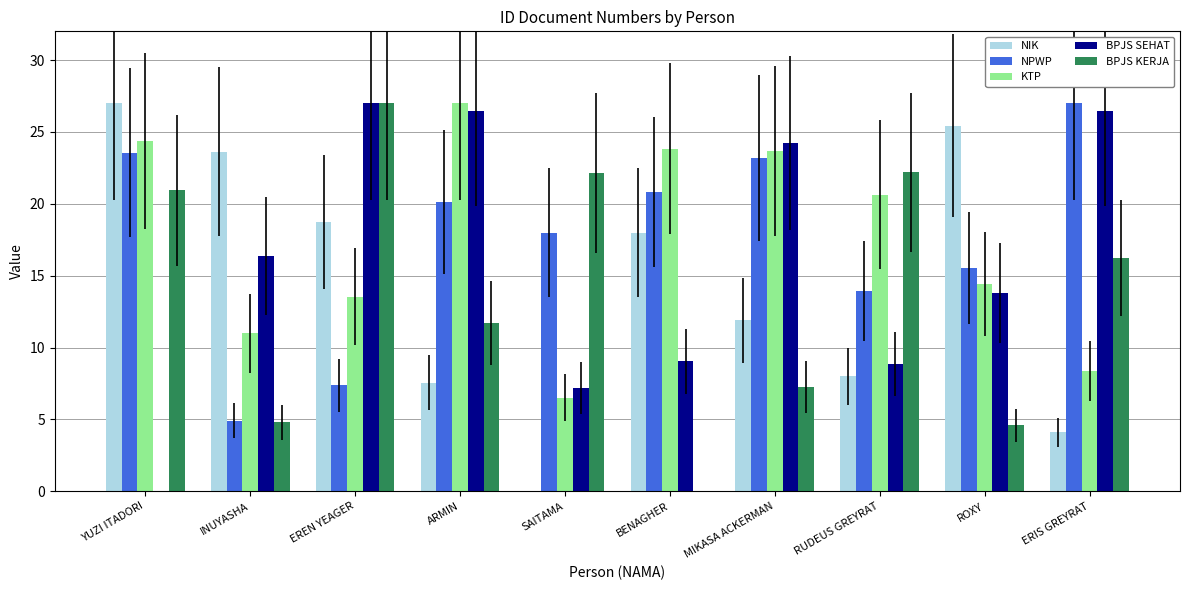

Between SAITAMA and ROXY, which series saw the biggest shift?

NIK